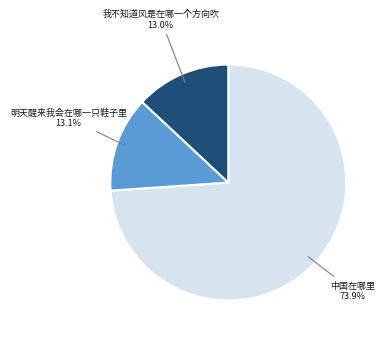

The 中国在哪里 slice represents 59% of the pie. True or false?

False